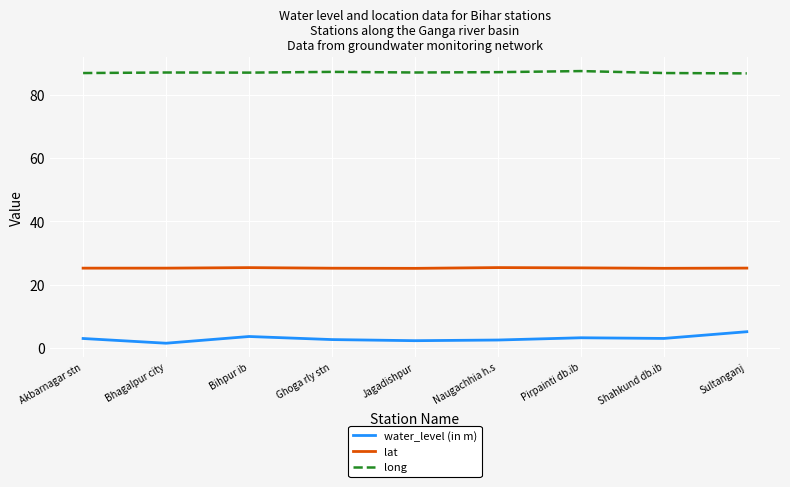

The value of water_level (in m) at Jagadishpur is 2.3. True or false?

True